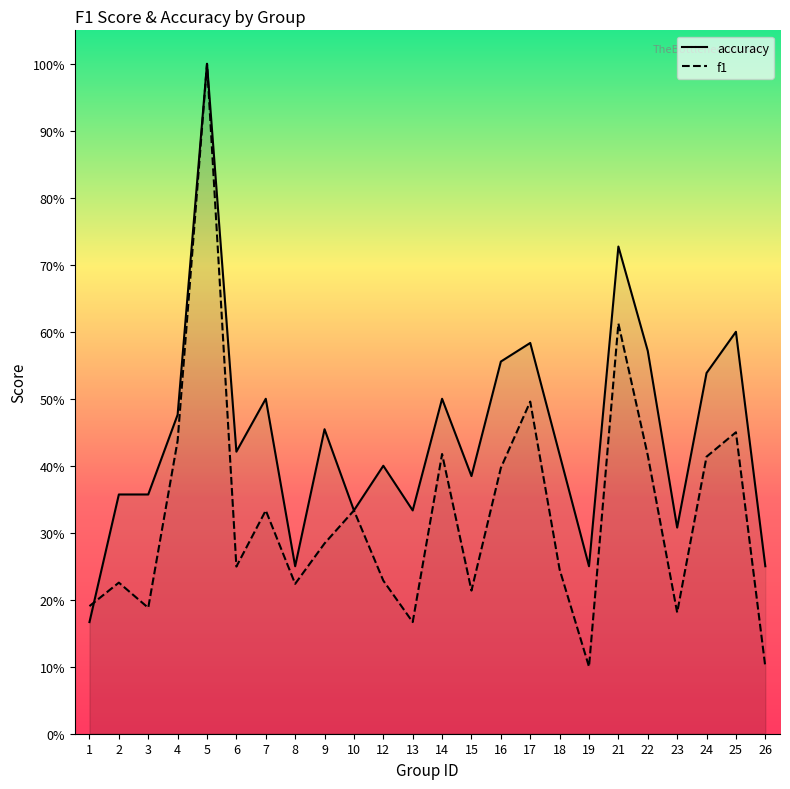

Where is the first local maximum for f1?

2